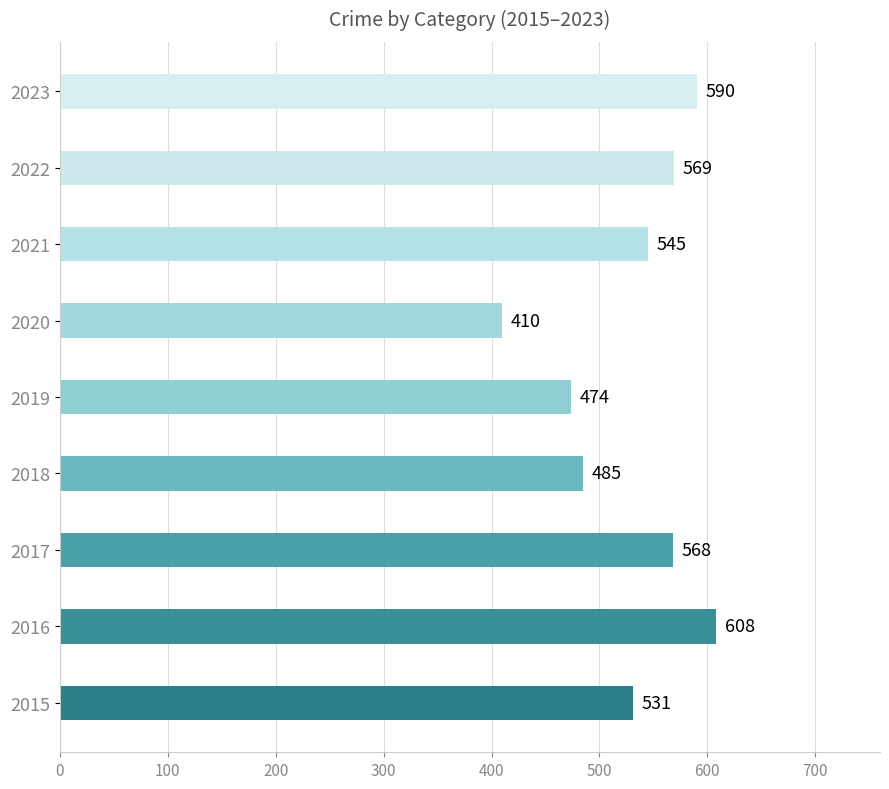

Where is the data nearest to the value 509?

2015